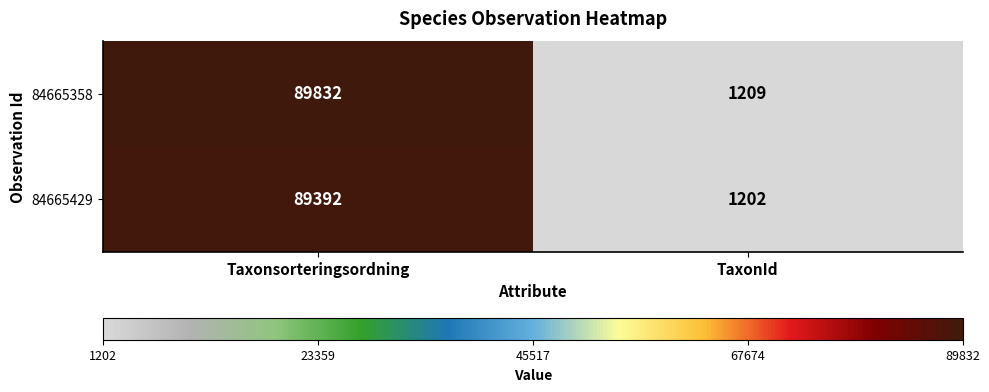

True or false: 84665429 has a value of 89392 at Taxonsorteringsordning.

True